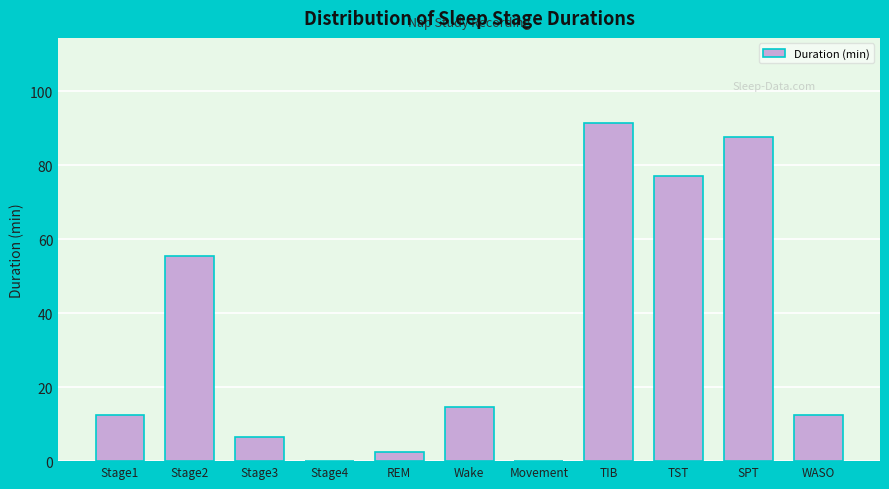

Reading right to left, transcribe all the data shown in this chart.

WASO=12.5	SPT=87.5	TST=77.0	TIB=91.5	Movement=0.0	Wake=14.5	REM=2.5	Stage4=0.0	Stage3=6.5	Stage2=55.5	Stage1=12.5